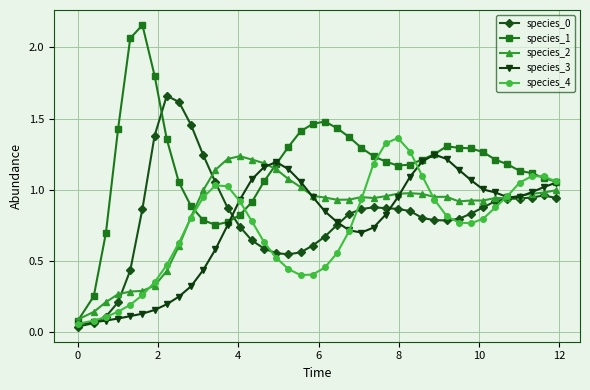

True or false: species_4 has more than 1 interior local peaks.

True